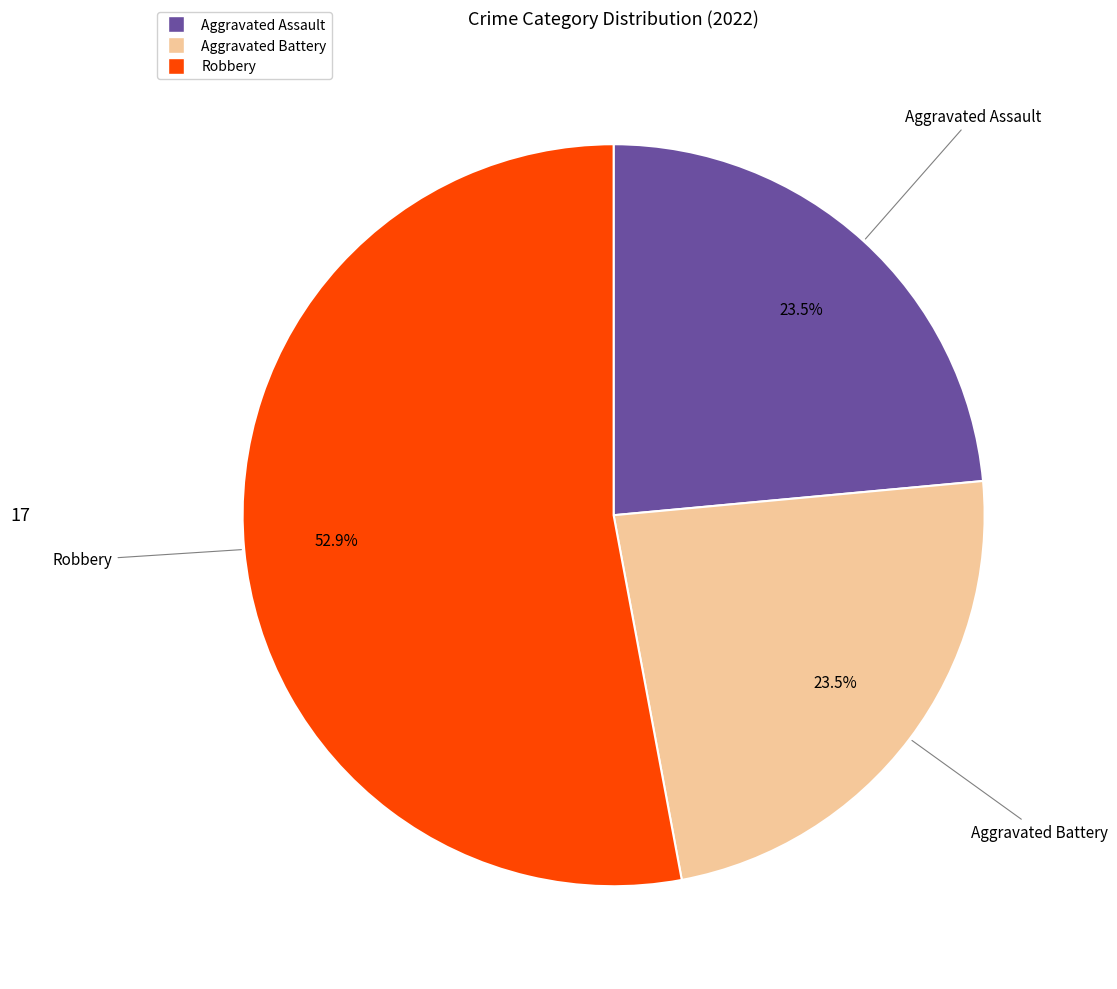

Does any single category account for the majority?

Yes